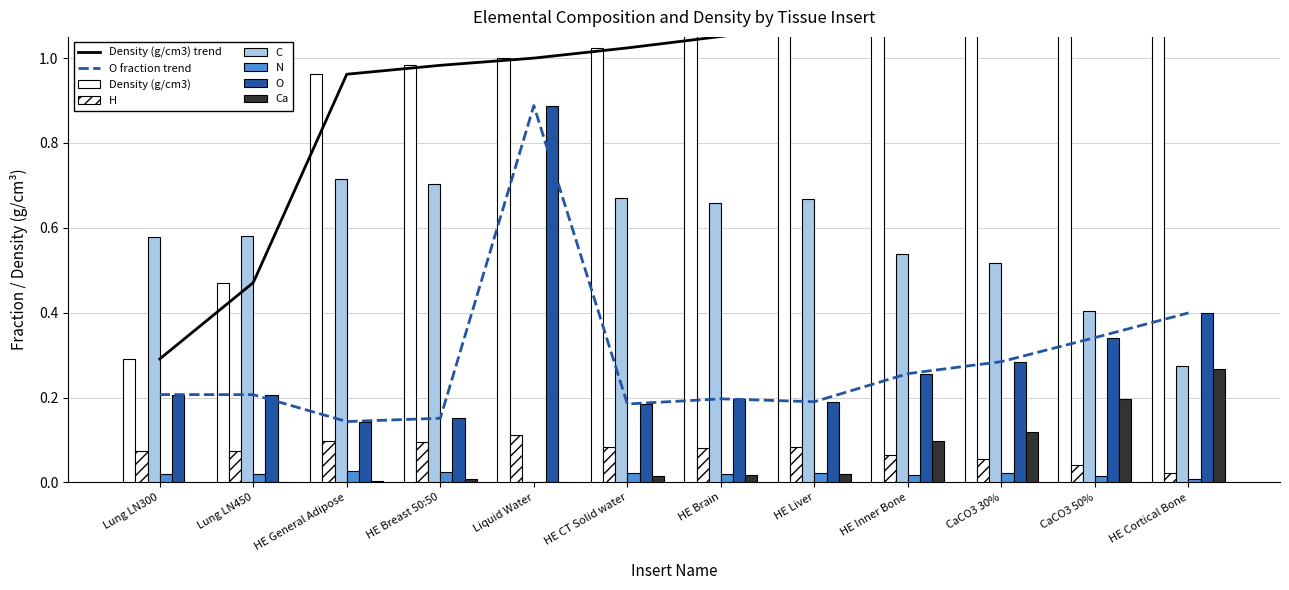

Read the C value at HE Inner Bone.

0.5